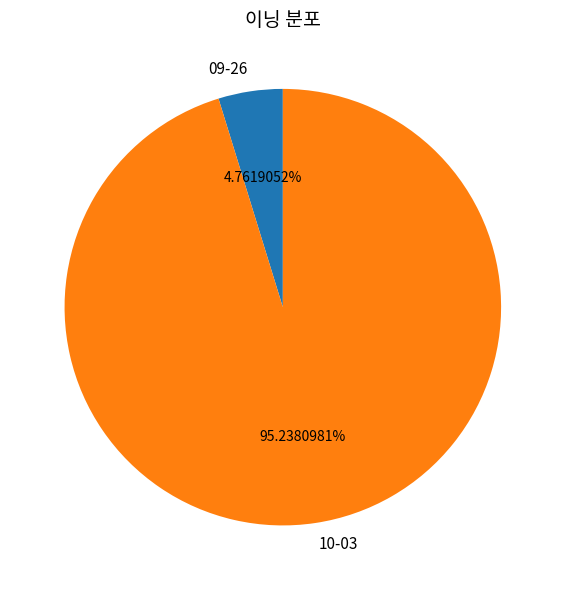

Combined, what portion of the pie is 09-26 and 10-03?

100.0%